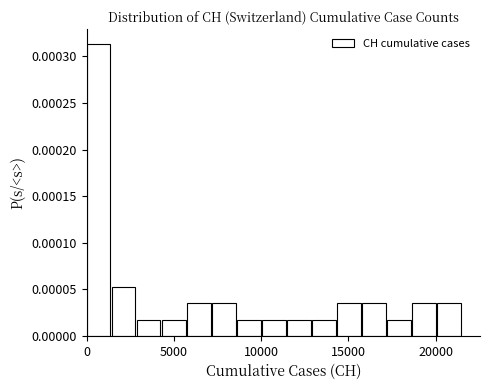

Read against the x-axis, roughly where is the centre of the tallest bar?

500